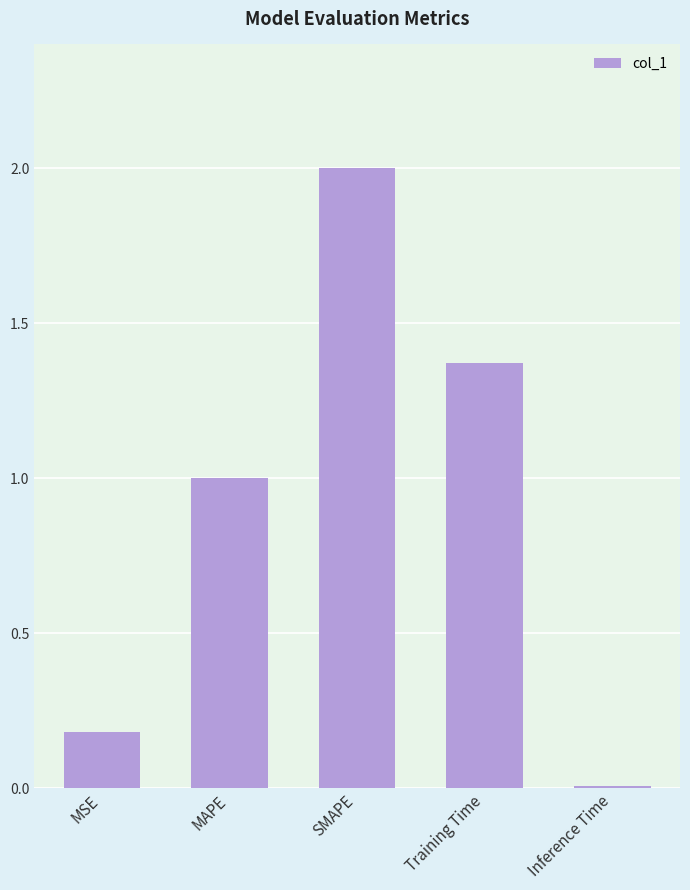

Which has a higher value, Training Time or Inference Time?

Training Time